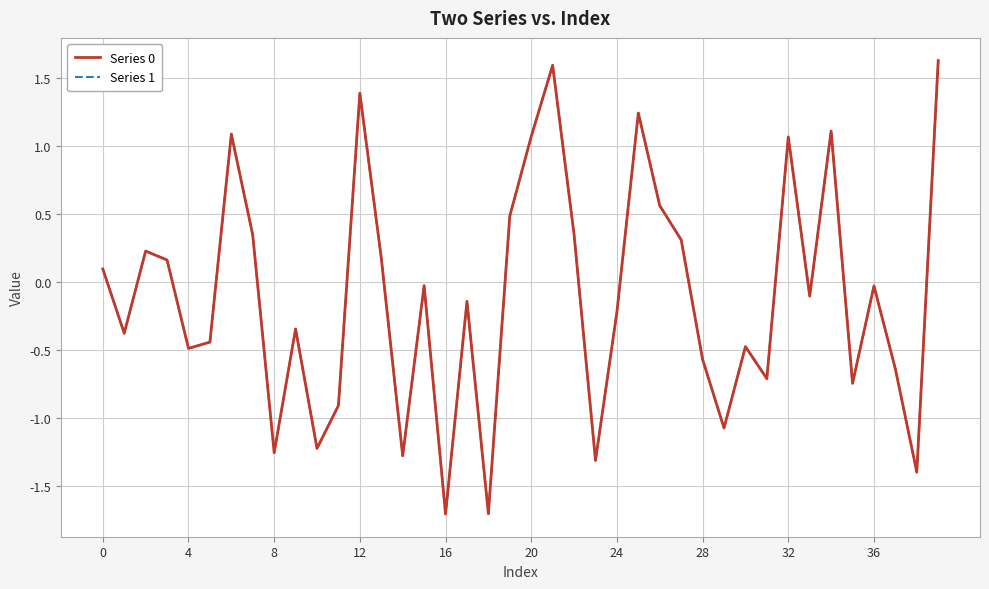

What is the minimum value for Series 1?

-1.7